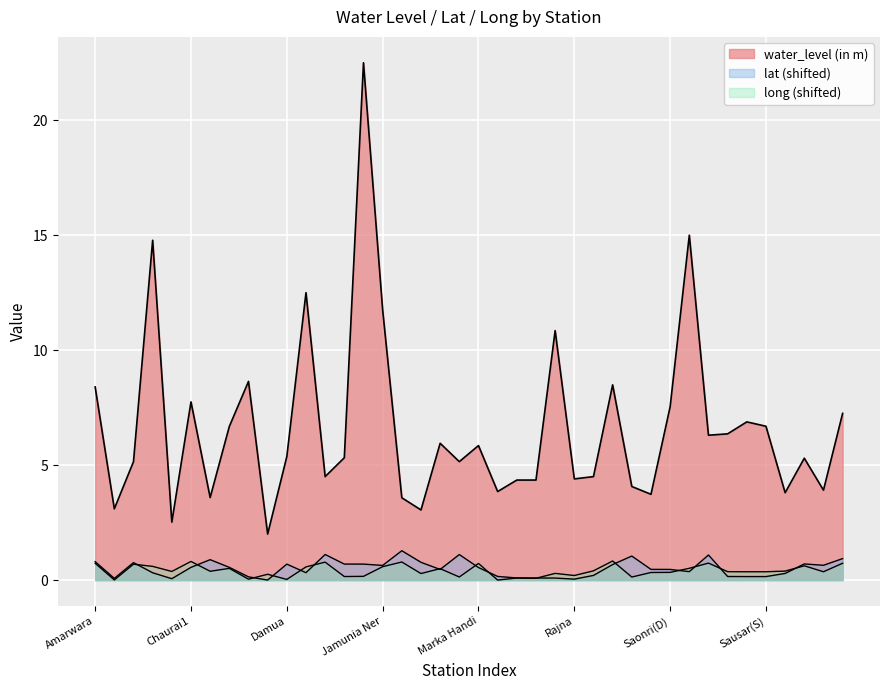

What is the average value of the water_level (in m) series?

6.6